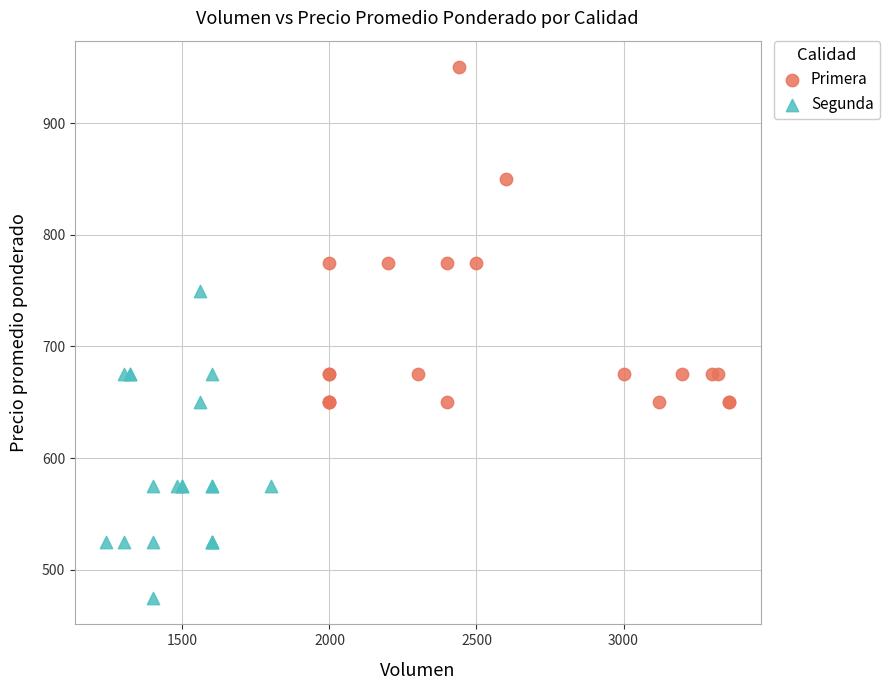

Which series contains the highest Y value?

Primera